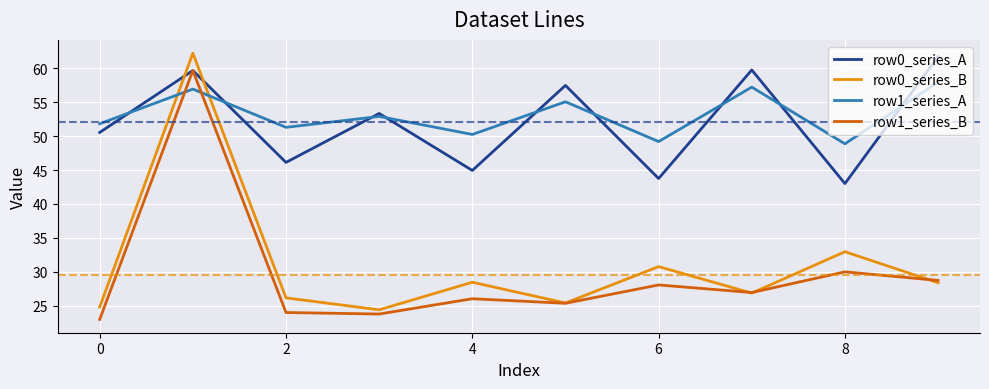

Which series has the largest range (max minus min)?

row0_series_B